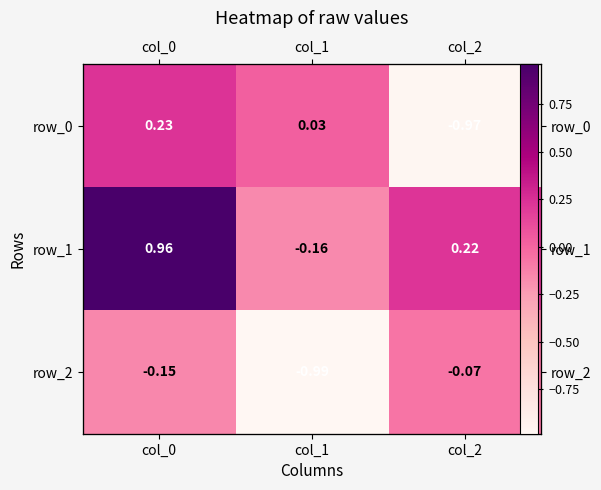

At which category is the sum across all series the highest?

col_0